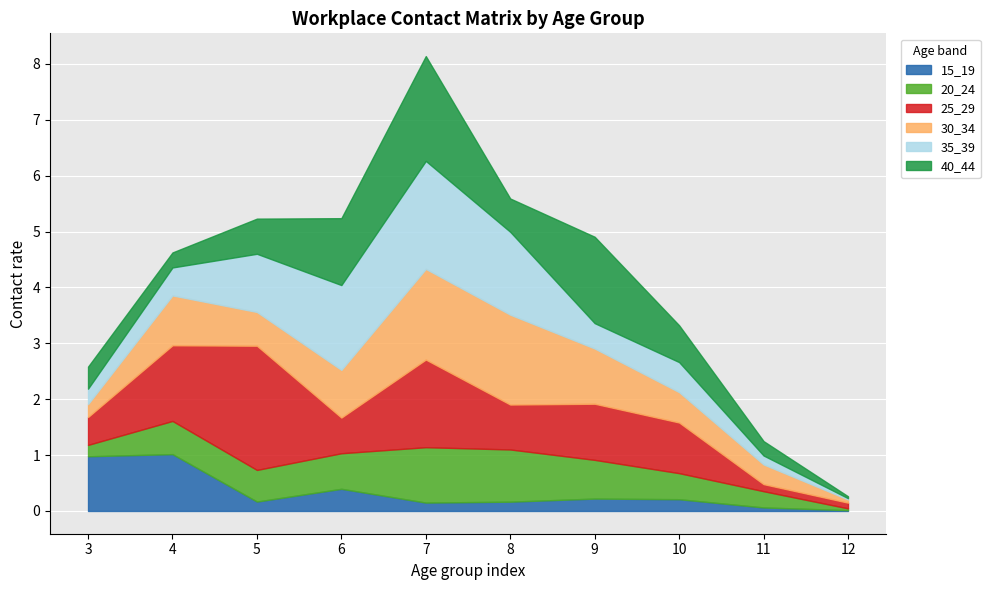

Which has a higher value, 3 or 11?

3